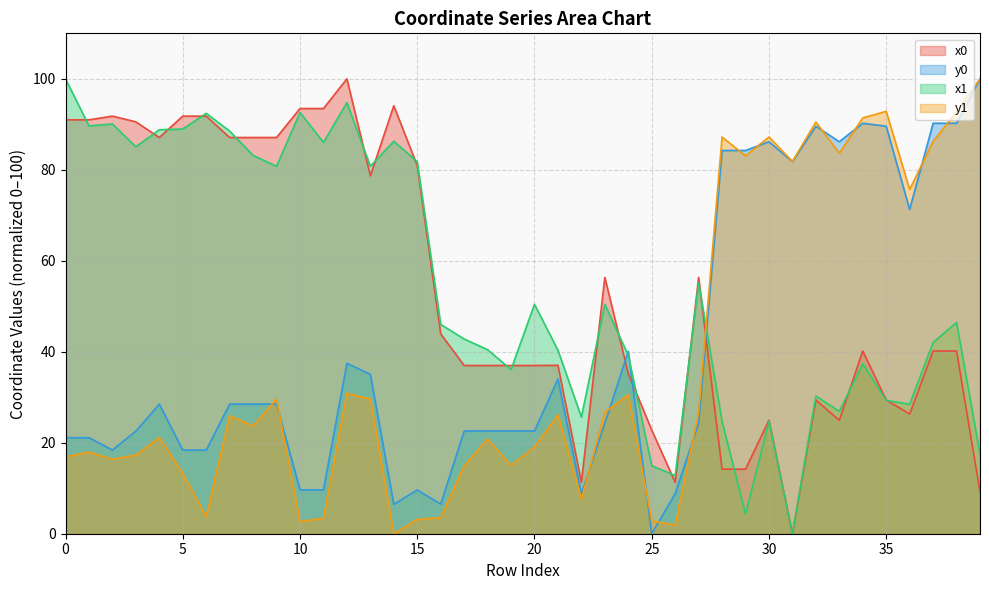

Does the chart display data point markers on the line(s)?

No